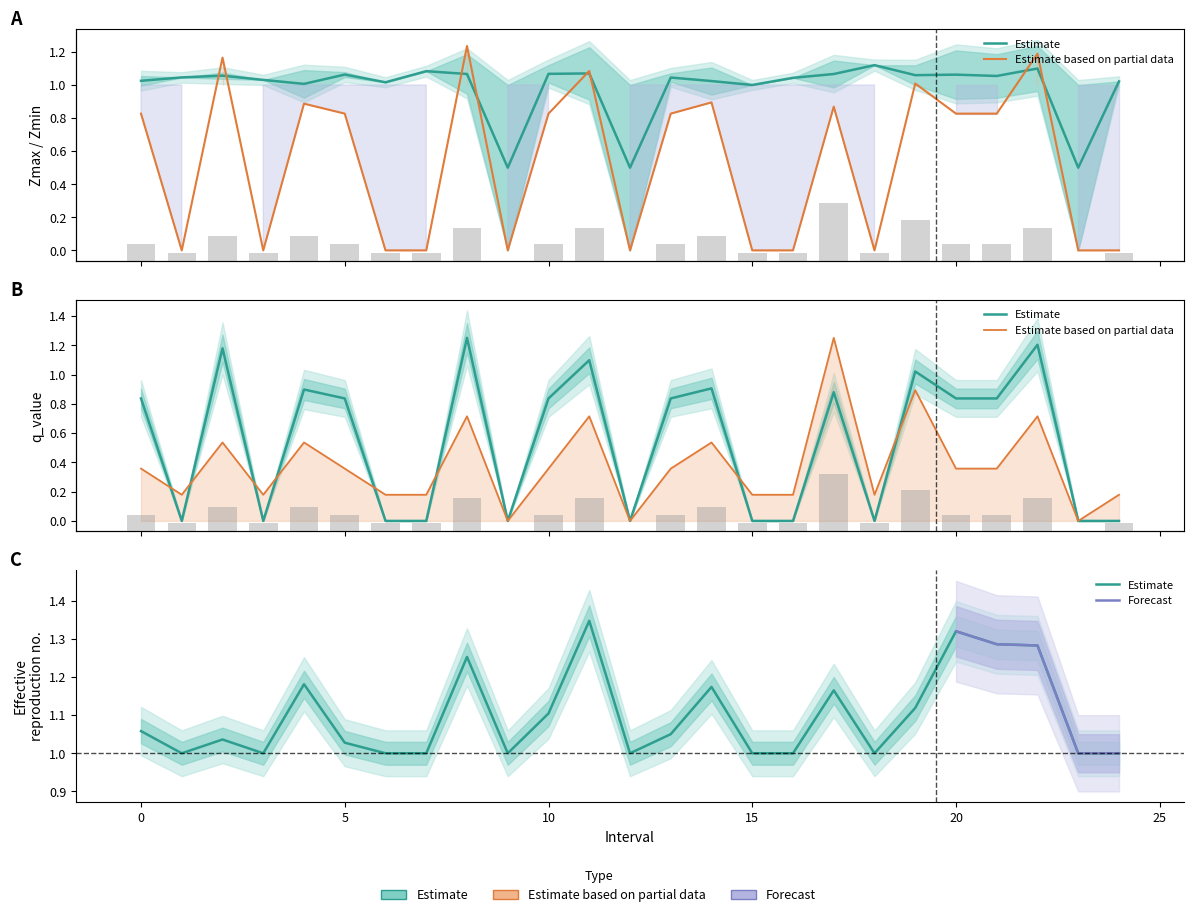

What value does the Zmin series have at 20?

1.1